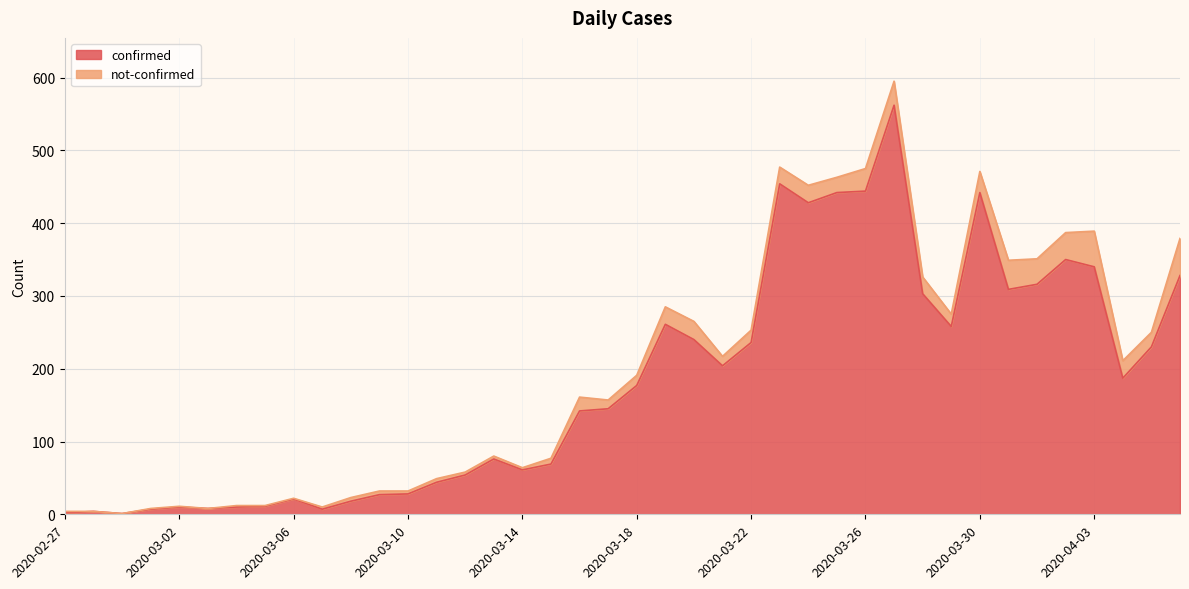

What is the ratio of the value at 2020-03-21 to the value at 2020-04-02?

0.6